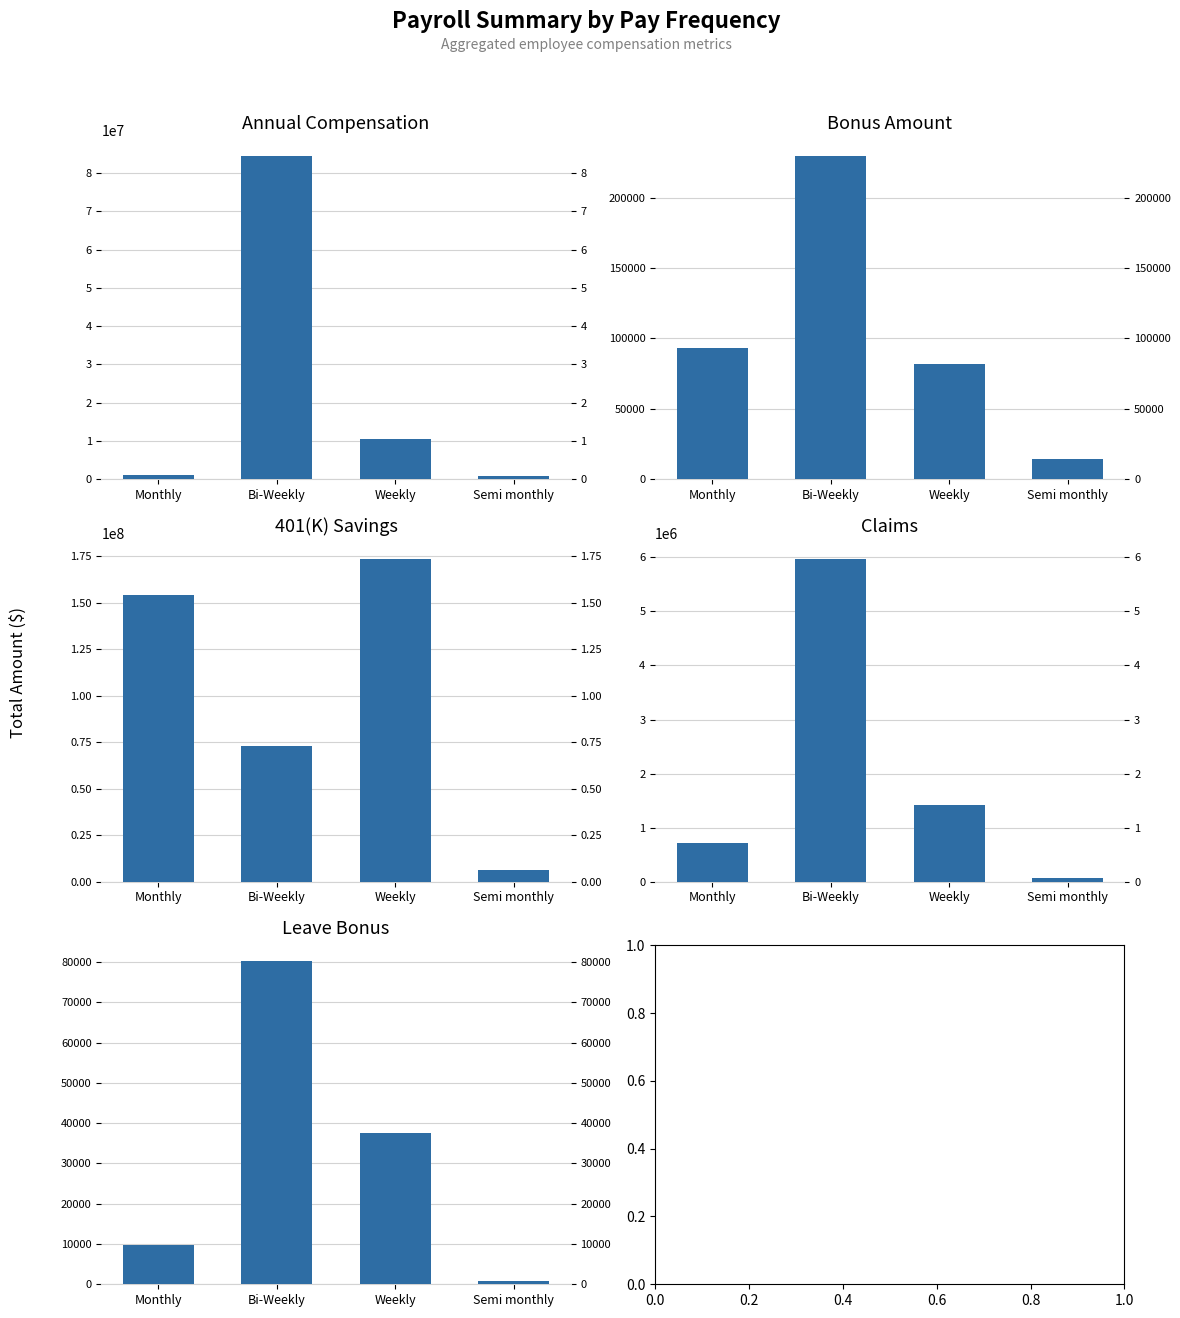

Which category has the highest value across all series?

Weekly